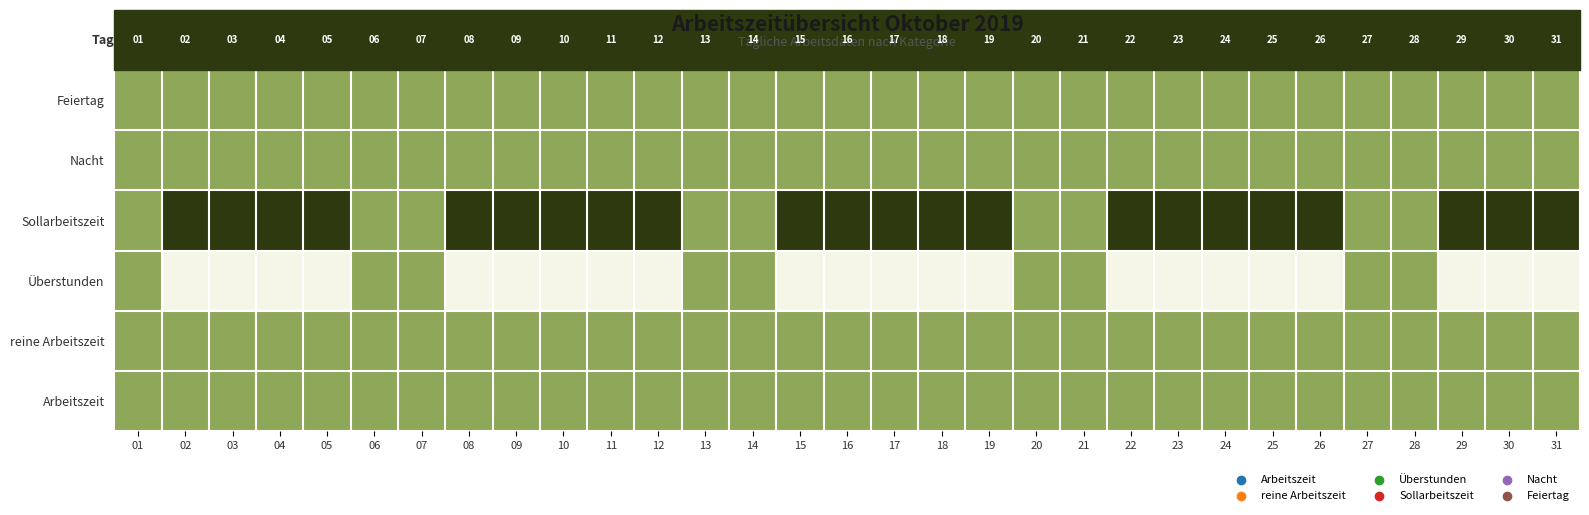

At 16, list the series in order from largest to smallest.

Sollarbeitszeit, Arbeitszeit, reine Arbeitszeit, Nacht, Feiertag, Überstunden